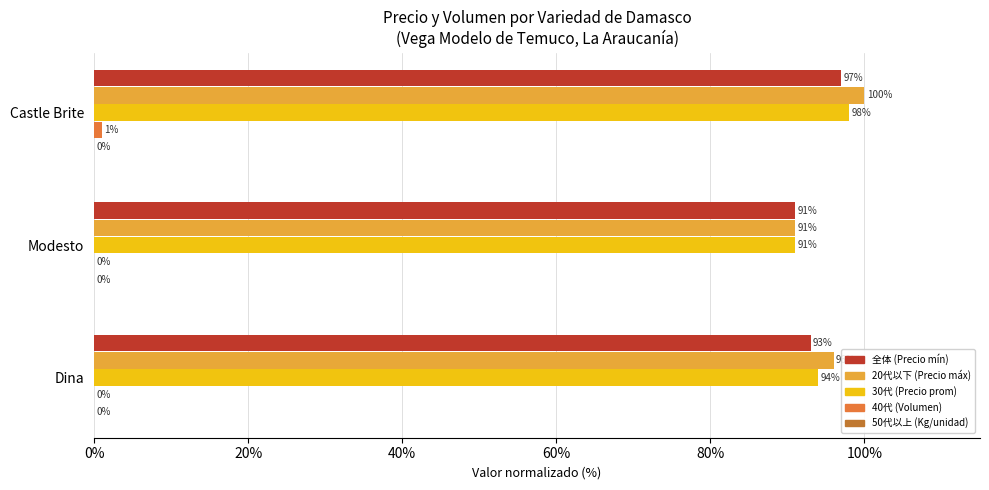

What is the total value across all series at Modesto?

273